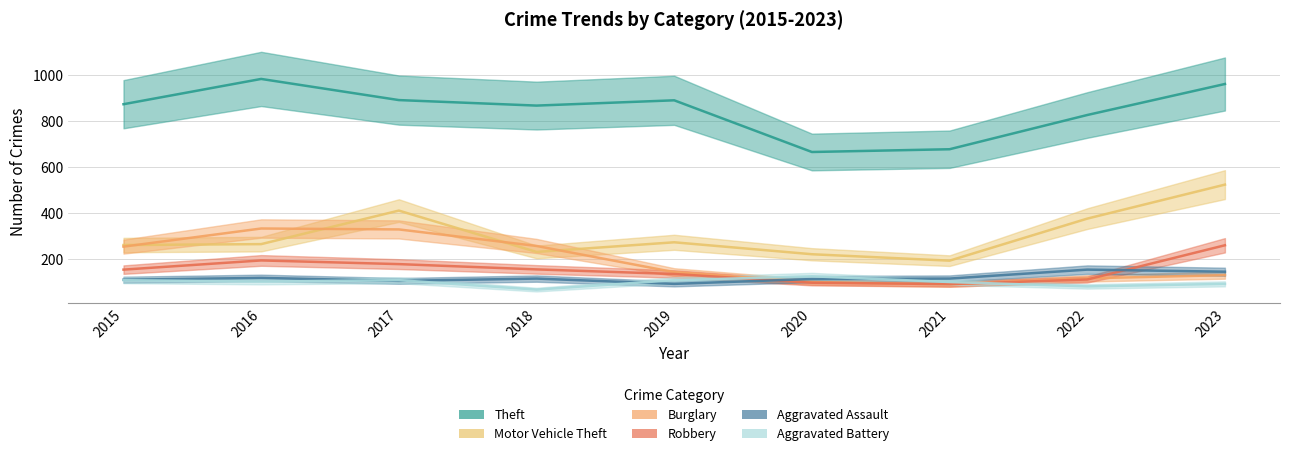

True or false: Motor Vehicle Theft and Theft cross at least once.

False